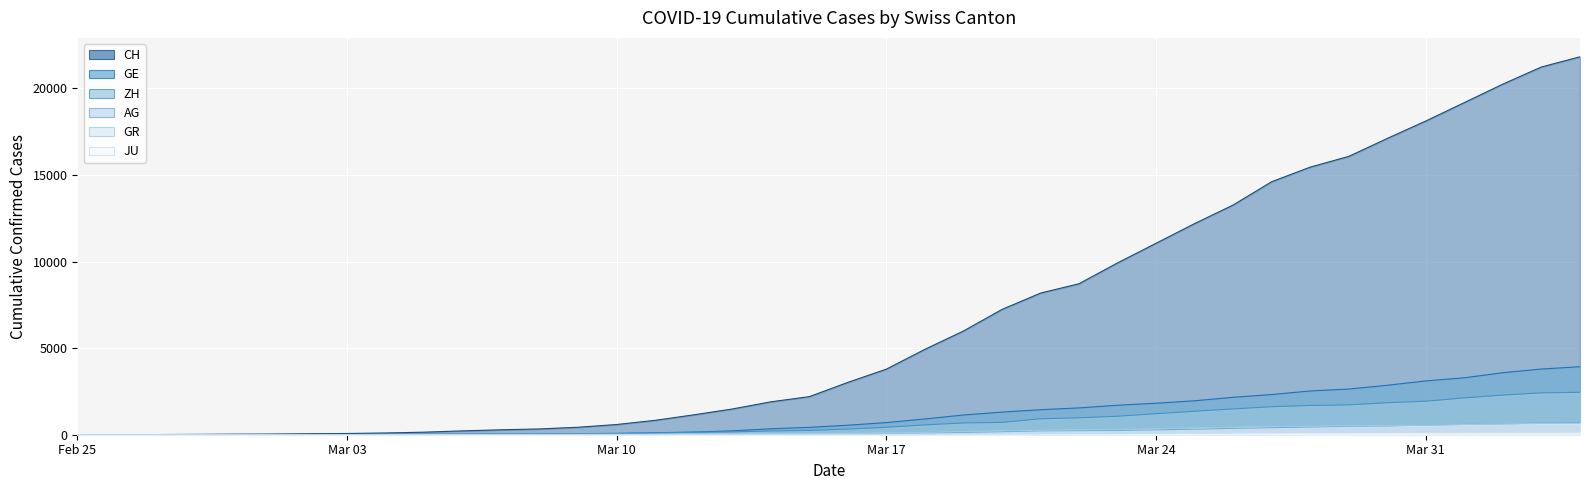

What is the difference between the second highest and second lowest values in the AG series?

672